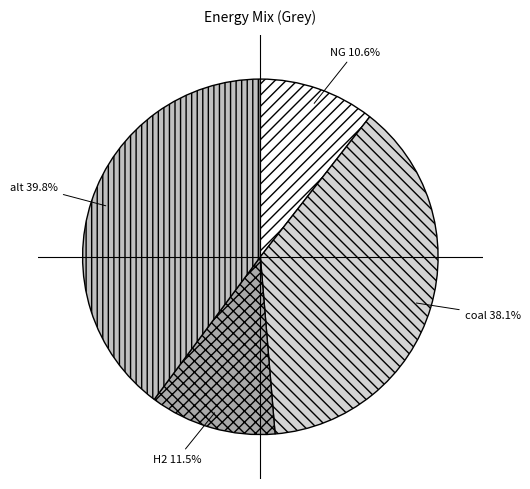

Is there a majority slice in this chart?

No